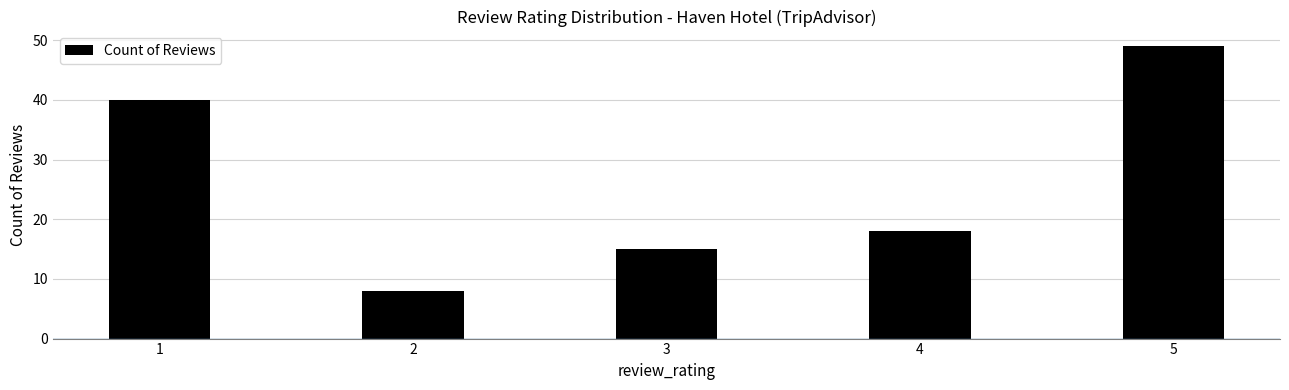

List the labels in order of value, smallest first.

2, 3, 4, 1, 5